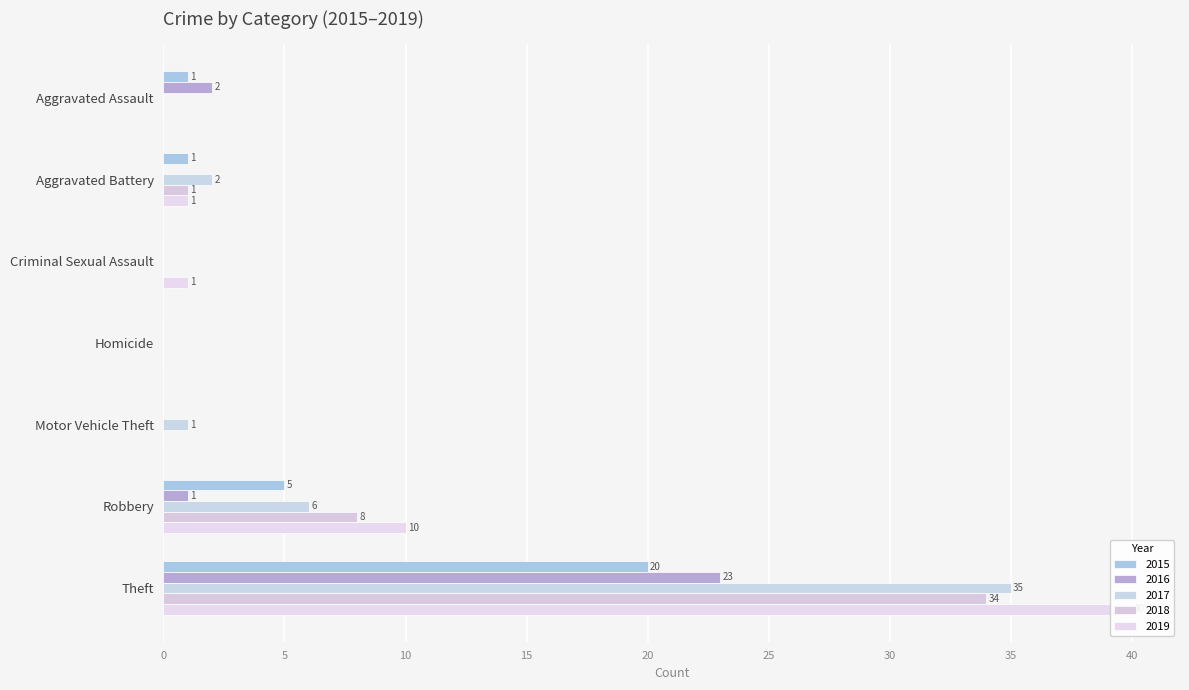

Between Criminal Sexual Assault and Homicide, which is larger?

Criminal Sexual Assault